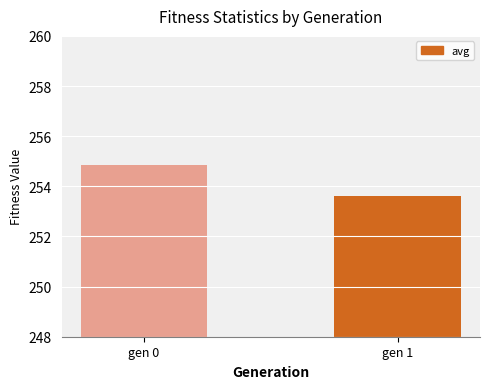

How many data points are less than 254?

1